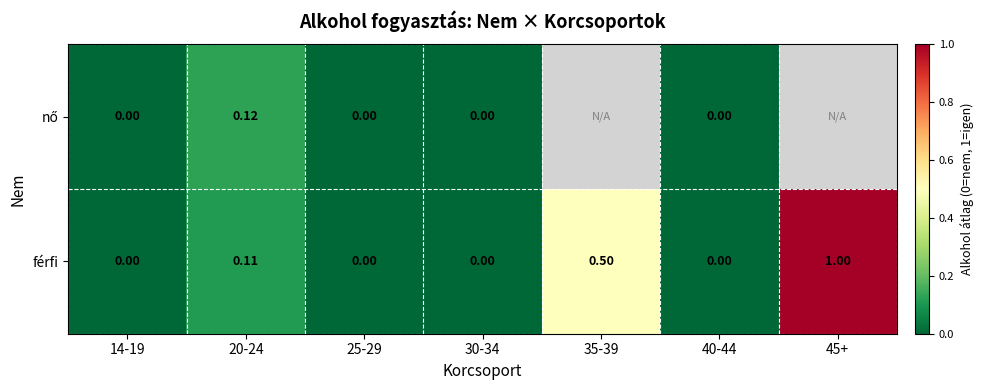

How many values in férfi are above zero?

3